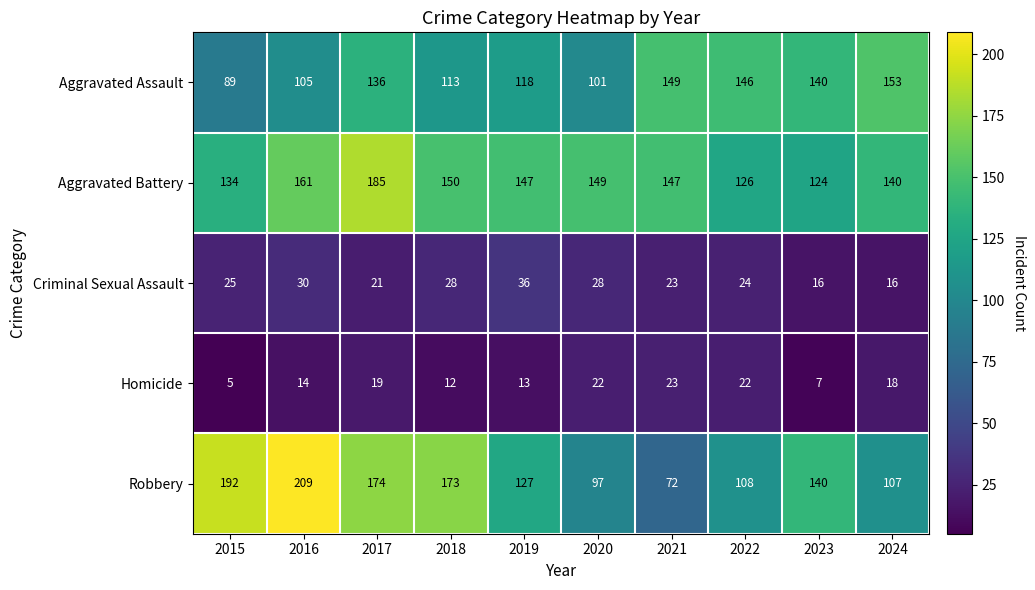

Which category has the lowest value across all series?

2015